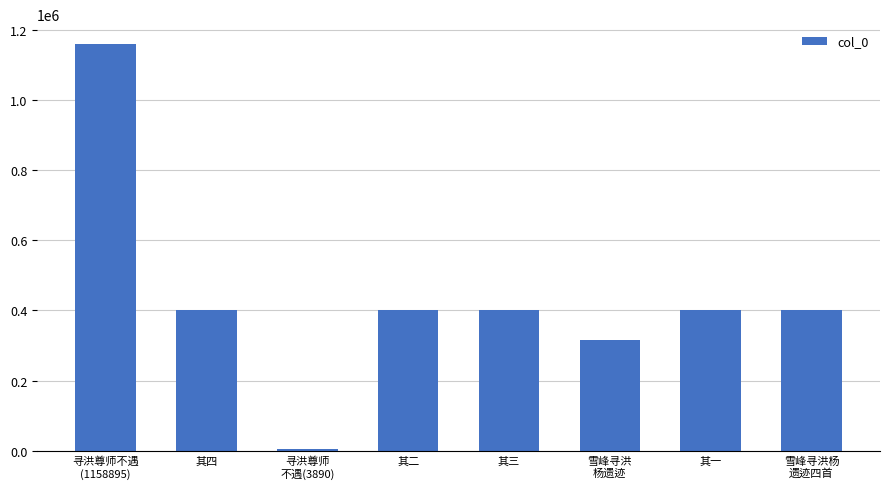

Is it true that the value at 其二 is 401009?

True